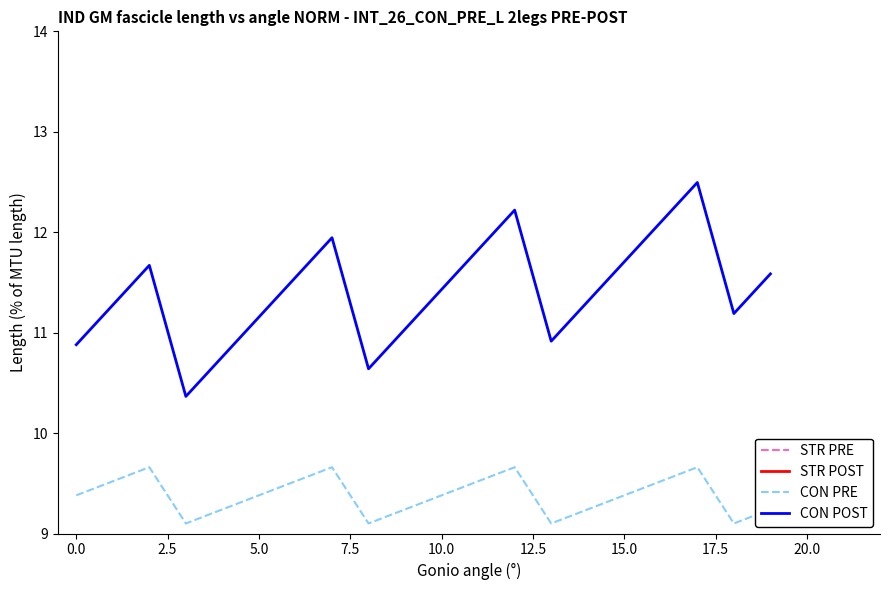

What are all the series names shown in the legend?

STR PRE, STR POST, CON PRE, CON POST